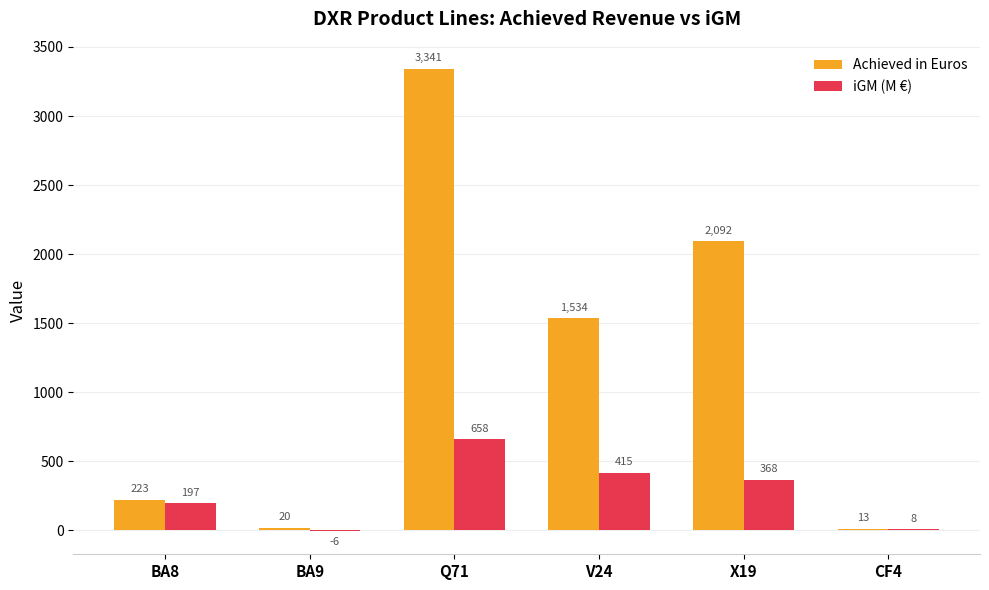

True or false: Achieved in Euros has a value of 20 at BA9.

True